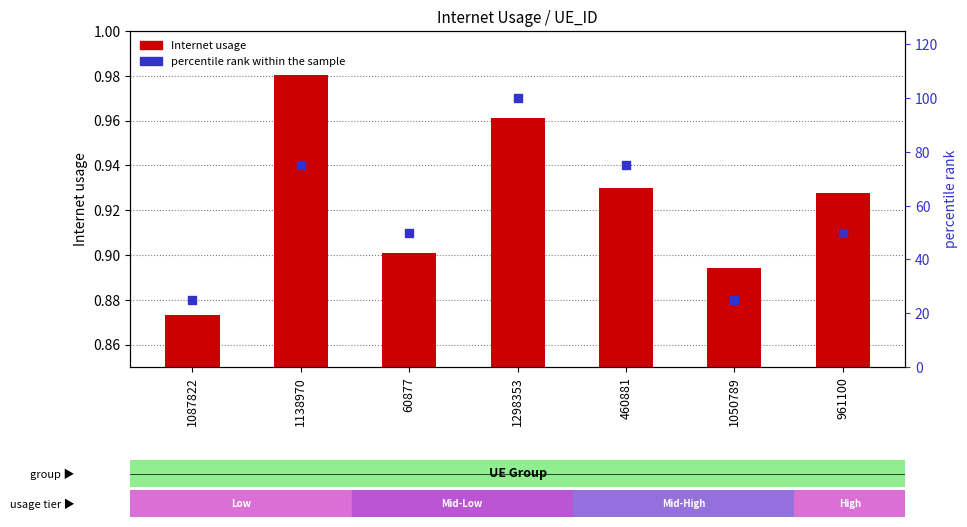

At how many categories does at least one series exceed 48?

5